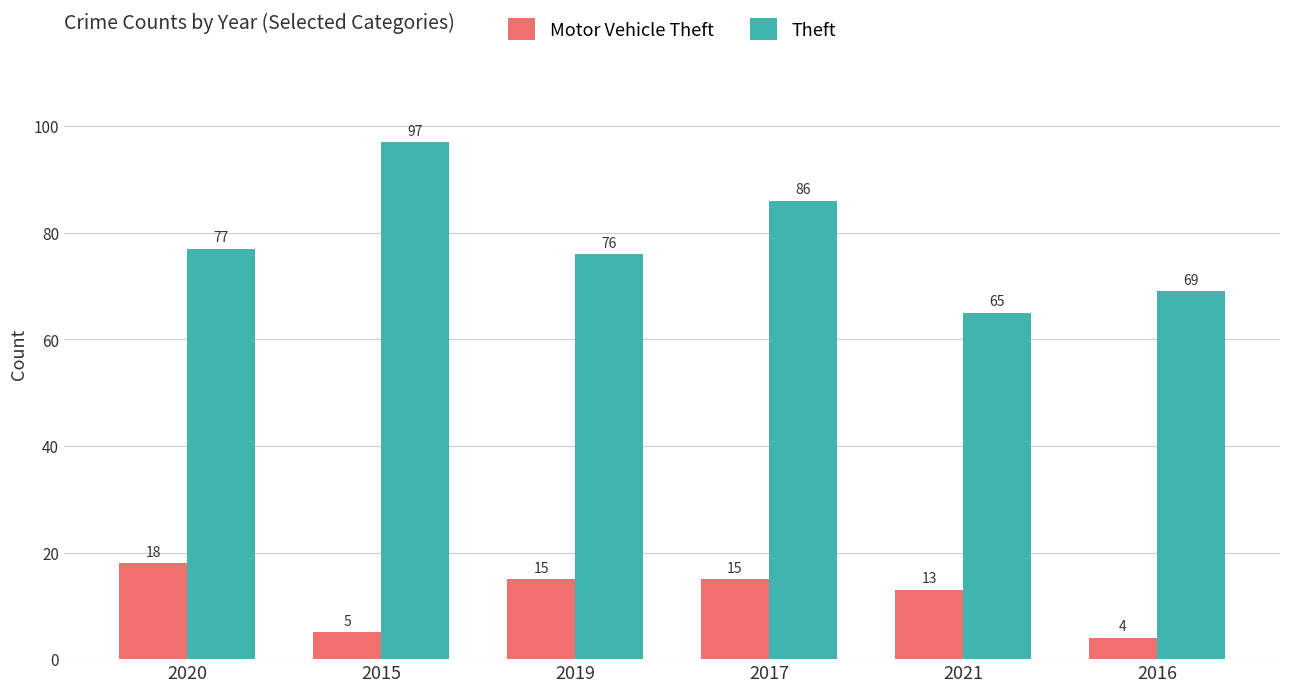

Is it true that Theft equals 120 at 2017?

False